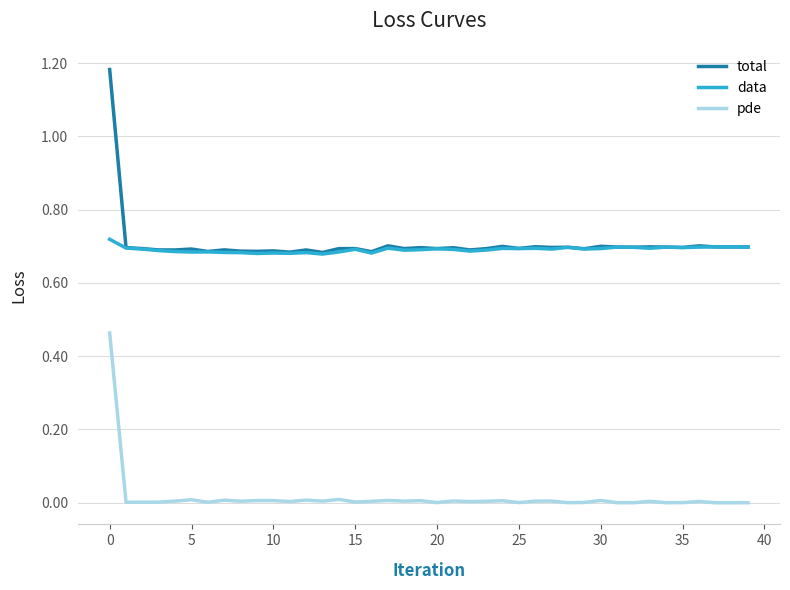

Which series has the largest range (max minus min)?

total